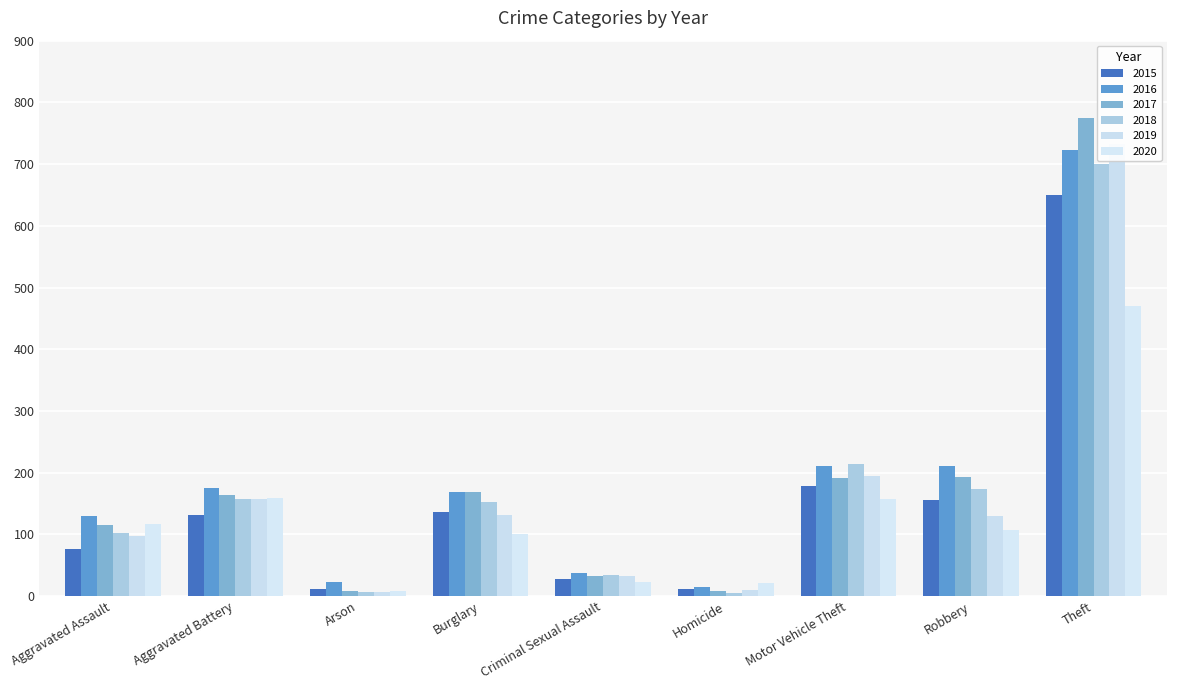

Between Criminal Sexual Assault and Theft, which series saw the biggest shift?

2017